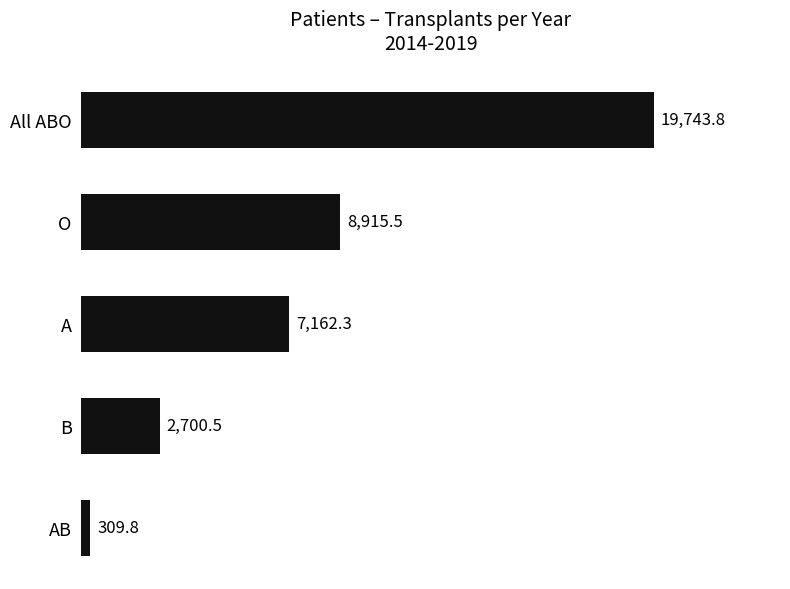

What is the ratio of the value at All ABO to the value at AB?

63.7